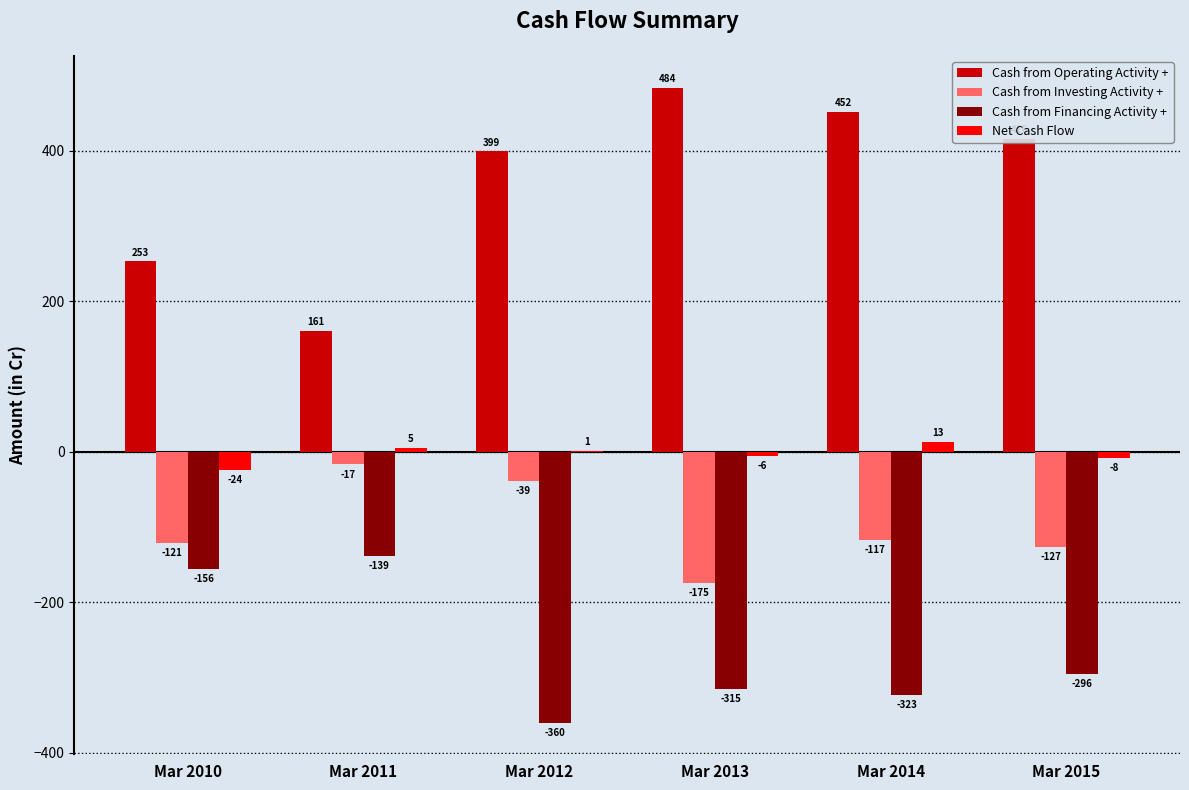

Is the value of Cash from Operating Activity + at Mar 2015 greater than the value of Cash from Financing Activity + at Mar 2012?

Yes